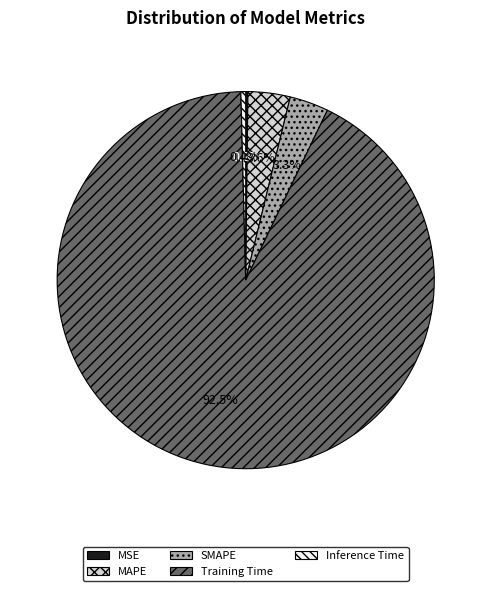

Which has a higher value, MAPE or Inference Time?

MAPE